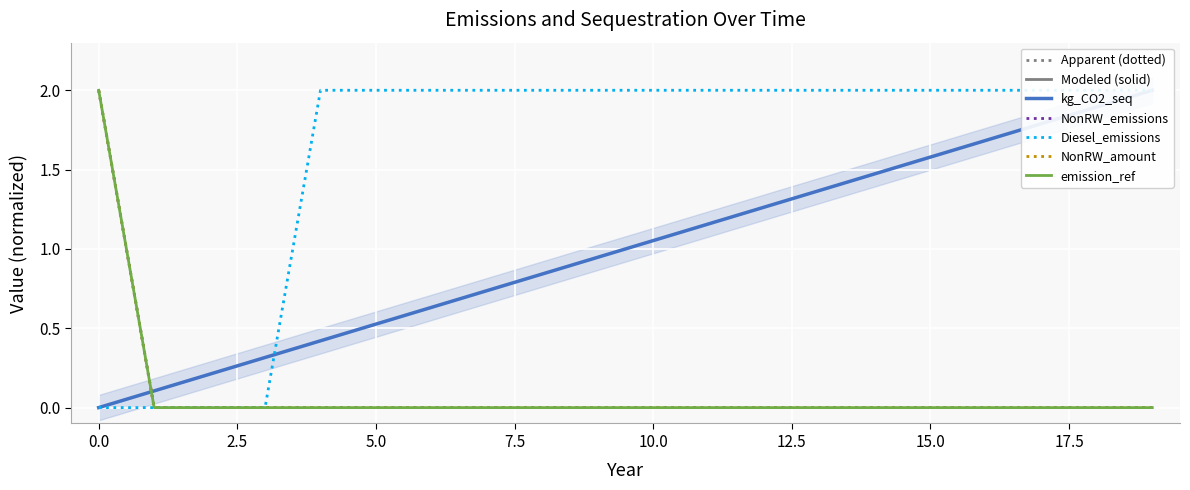

How many lines are shown in the chart?

5